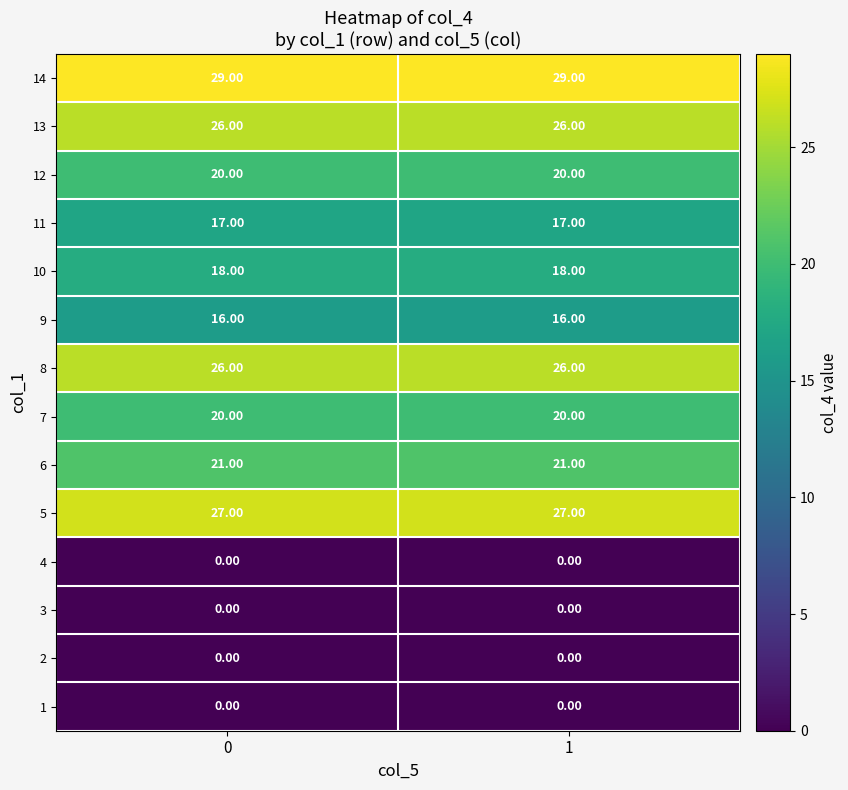

What is the total value across all series at 1?

220